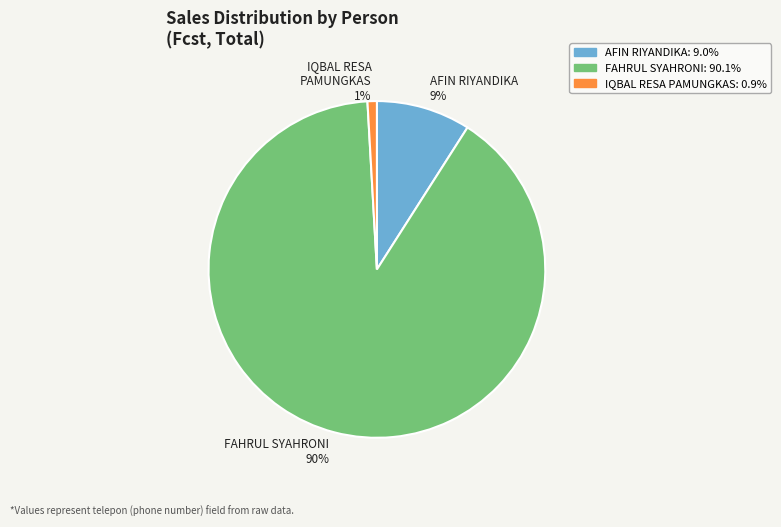

Is the sum of AFIN RIYANDIKA and IQBAL RESA PAMUNGKAS greater than half?

No